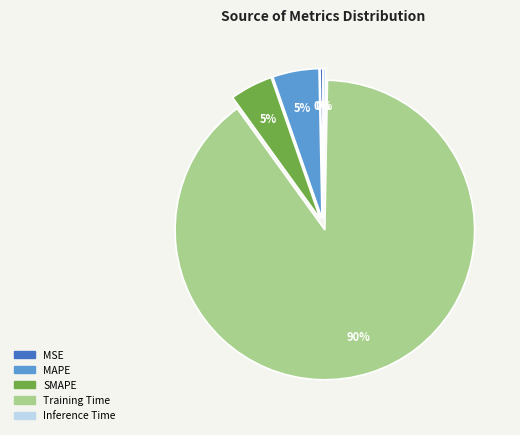

Combined, do MSE and Inference Time account for over 50%?

No